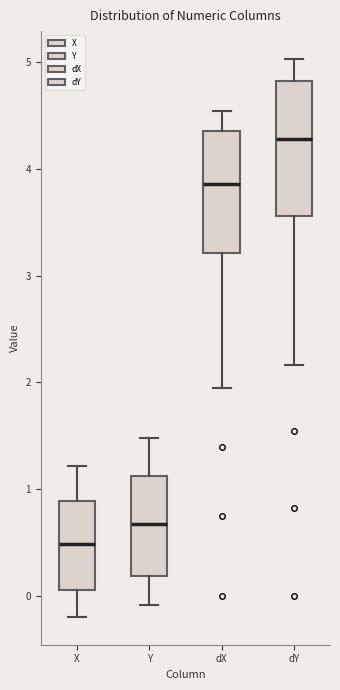

Where does the upper whisker of the box for dX end on the y-axis? The values are not printed on the chart, so give them approximately, as read against the axis.

4.5